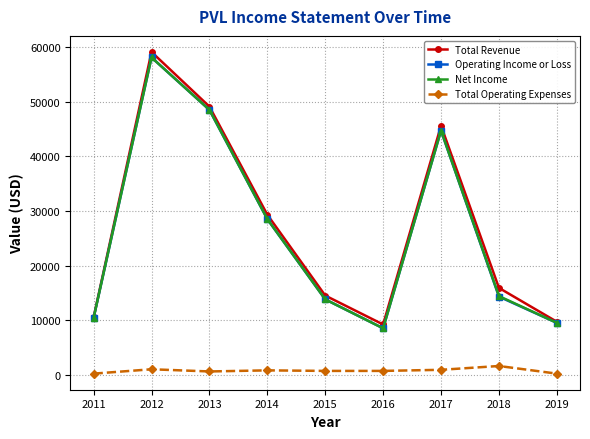

True or false: Total Operating Expenses and Total Revenue intersect in this chart.

False